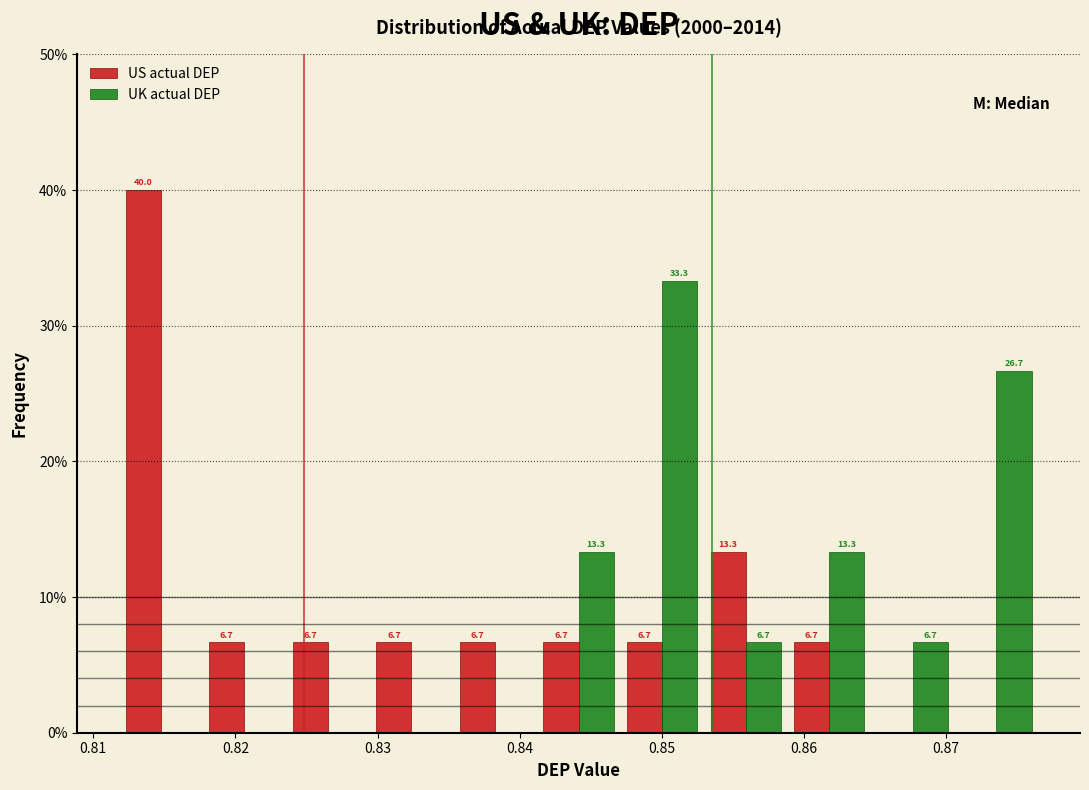

In the UK actual DEP series, which range on the x-axis has the tallest bar?

0.847 to 0.853